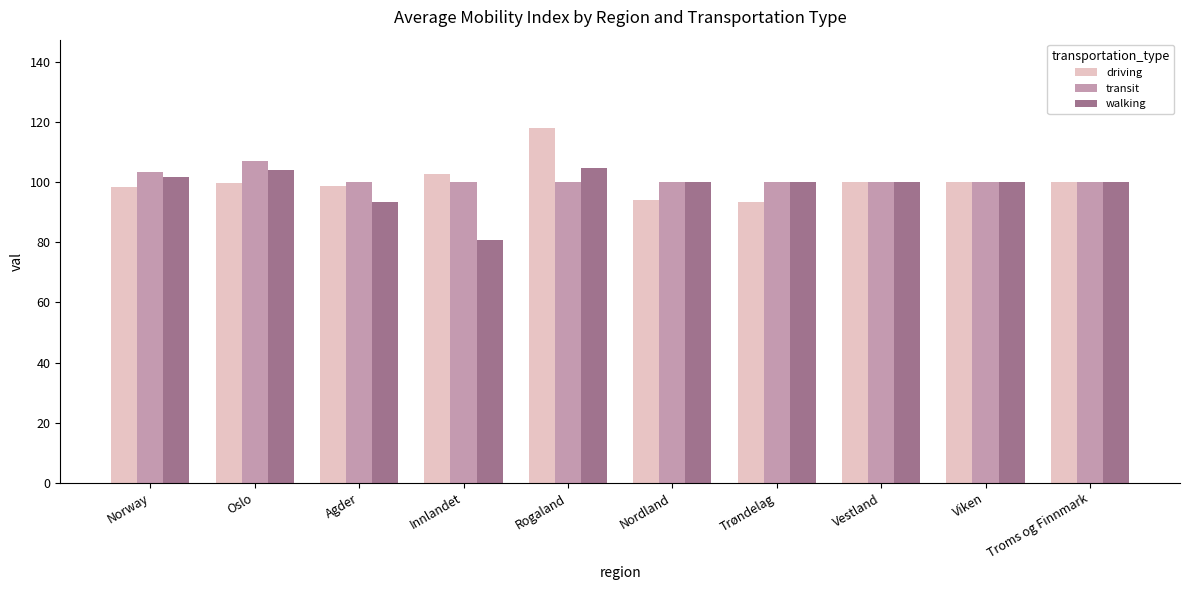

Which series changed the most between Rogaland and Nordland?

driving